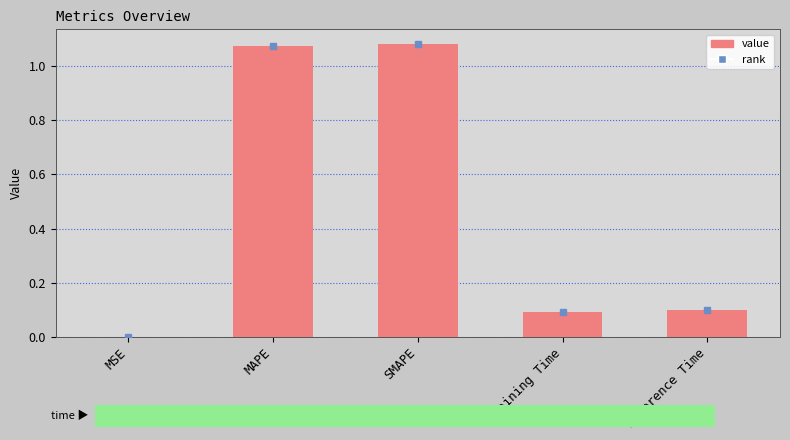

The value at Inference Time is 0.1. True or false?

True